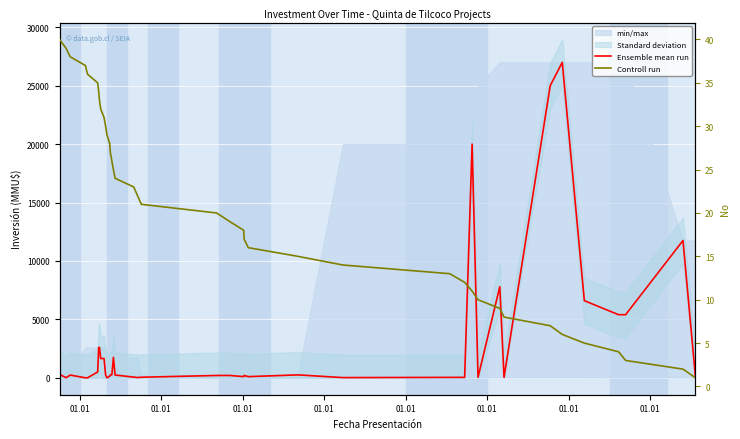

What is the label of the 38th point from the right?

01.01